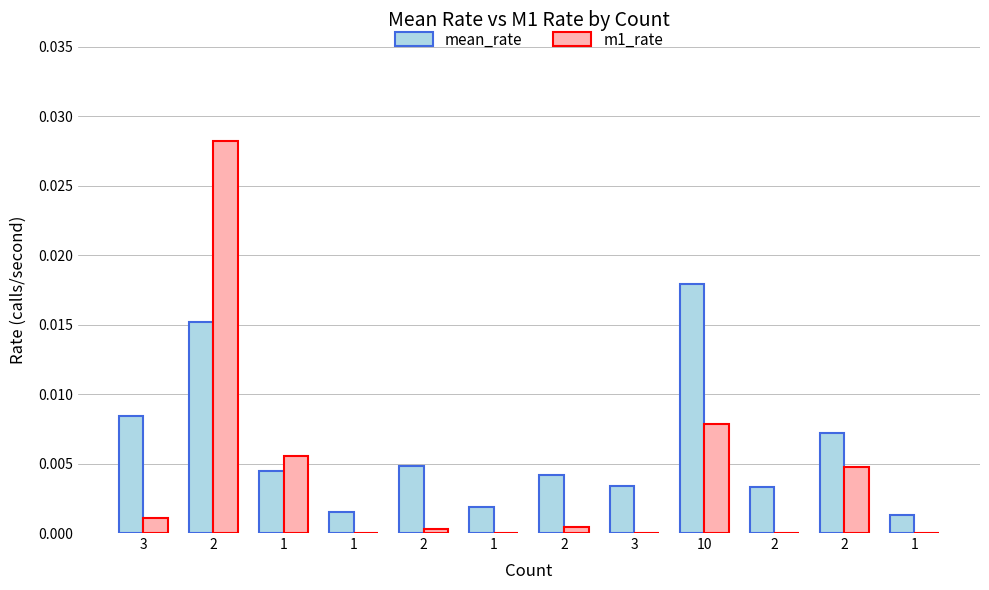

Count the number of data series in this chart.

2